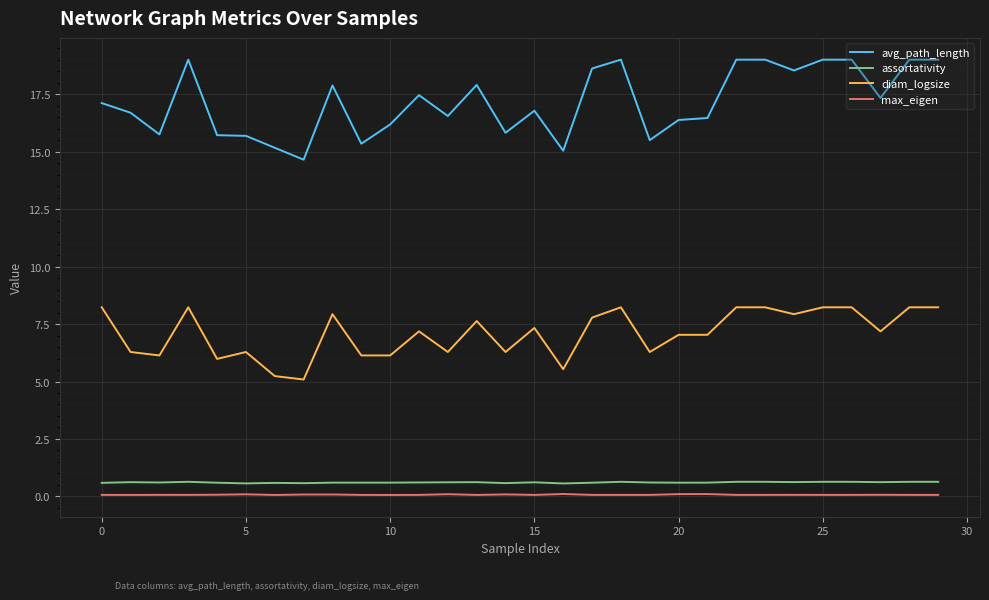

True or false: diam_logsize and max_eigen intersect in this chart.

False